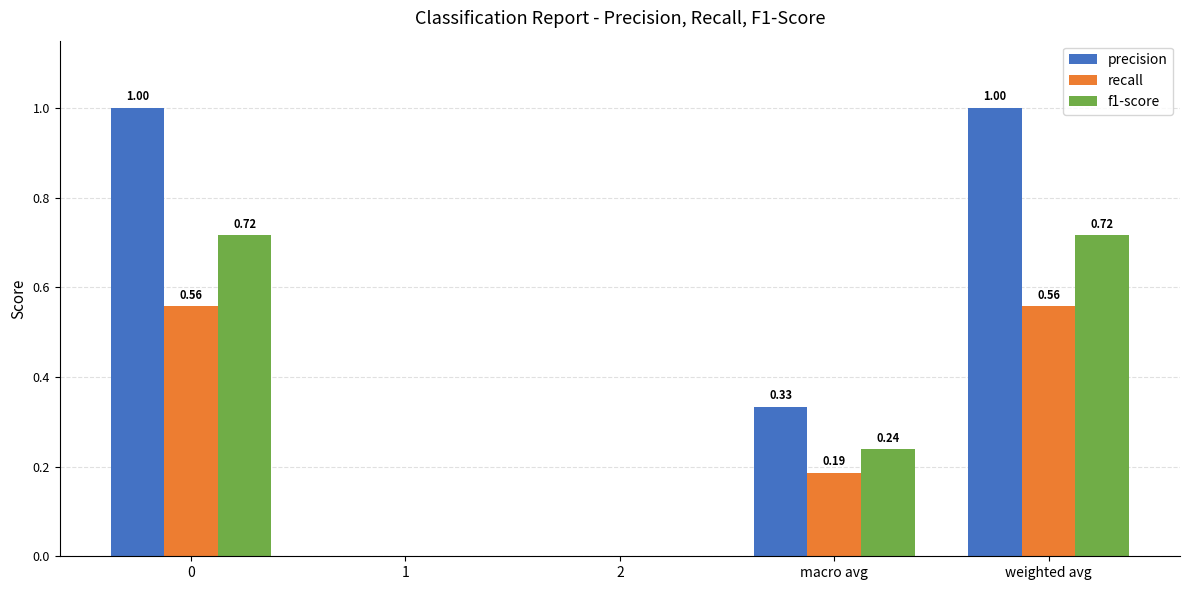

Which series changed the most between macro avg and weighted avg?

precision